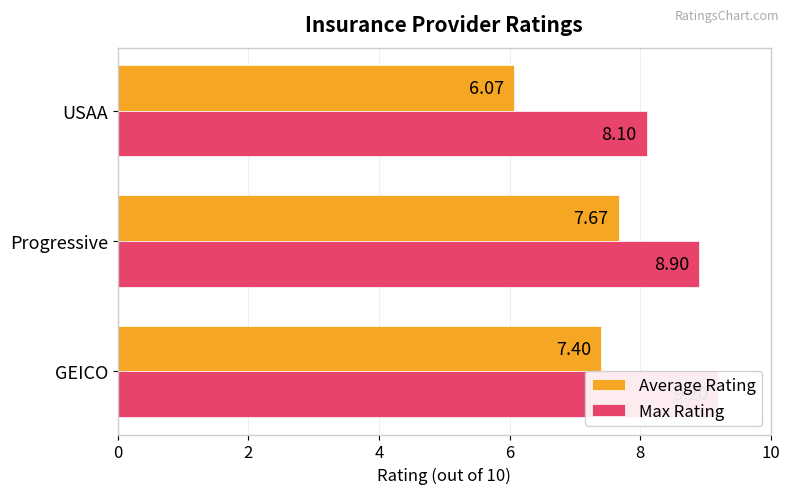

How many bars are there in each group?

2